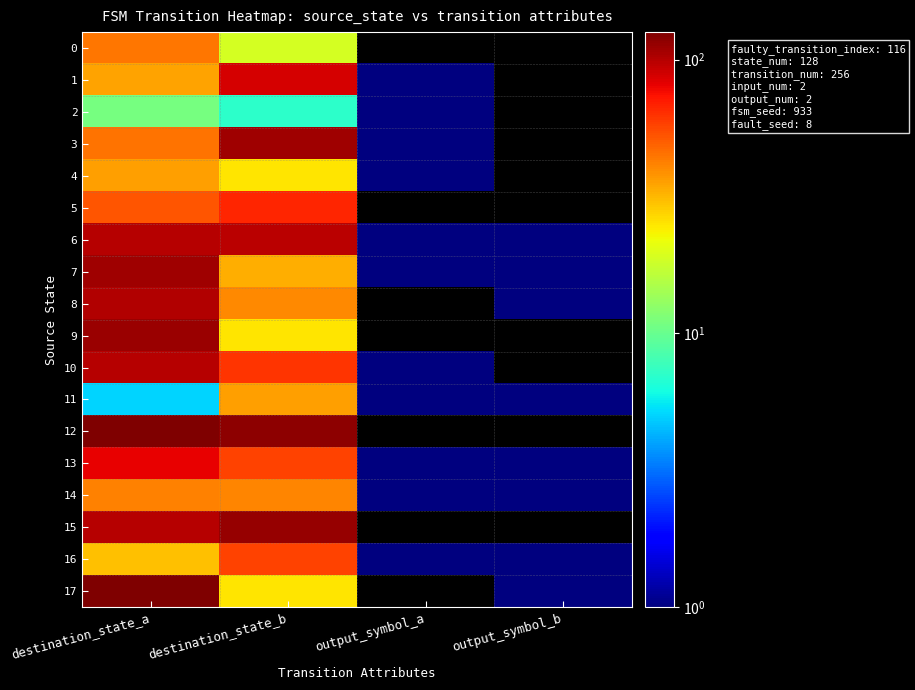

Between destination_state_b and output_symbol_a, which is larger?

destination_state_b